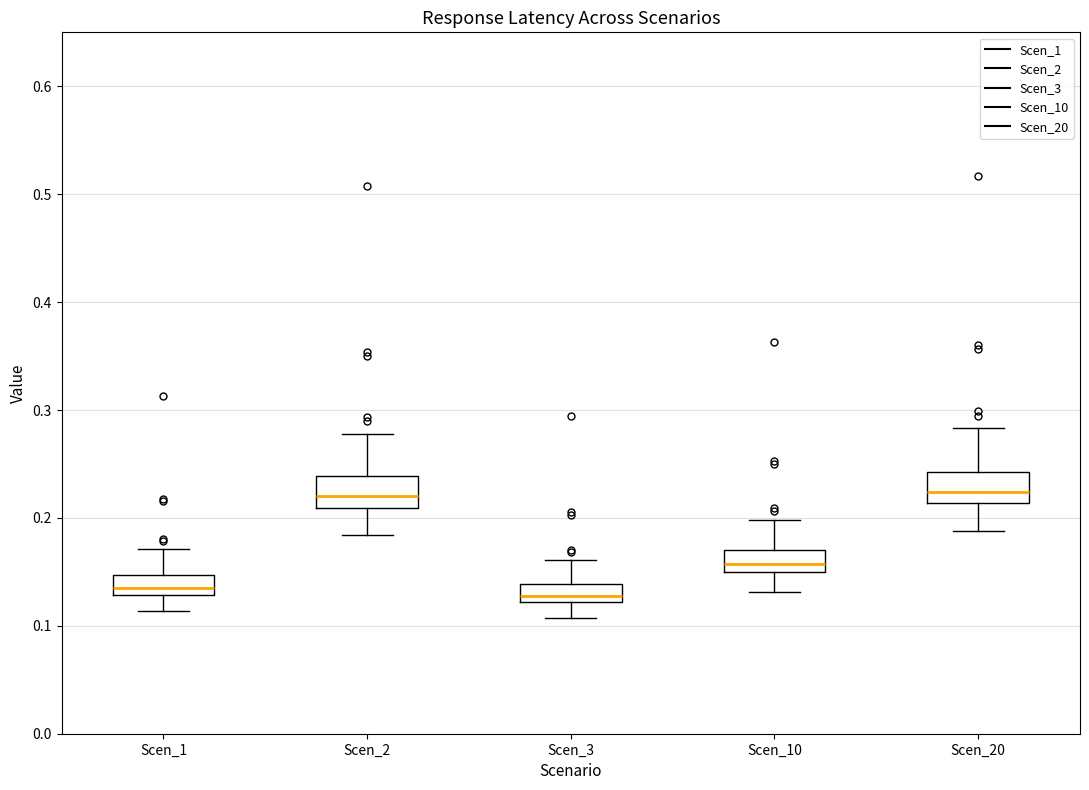

Where does the median line of the box for Scen_20 sit on the y-axis? The values are not printed on the chart, so give them approximately, as read against the axis.

0.22